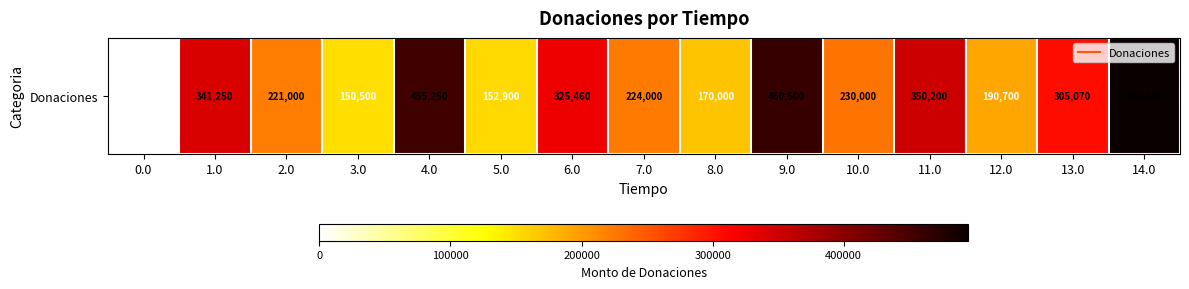

Reading right to left, list all the values displayed in this chart.

495100	305070	190700	350200	230000	460500	170000	224000	325460	152900	455250	150500	221000	341250	0